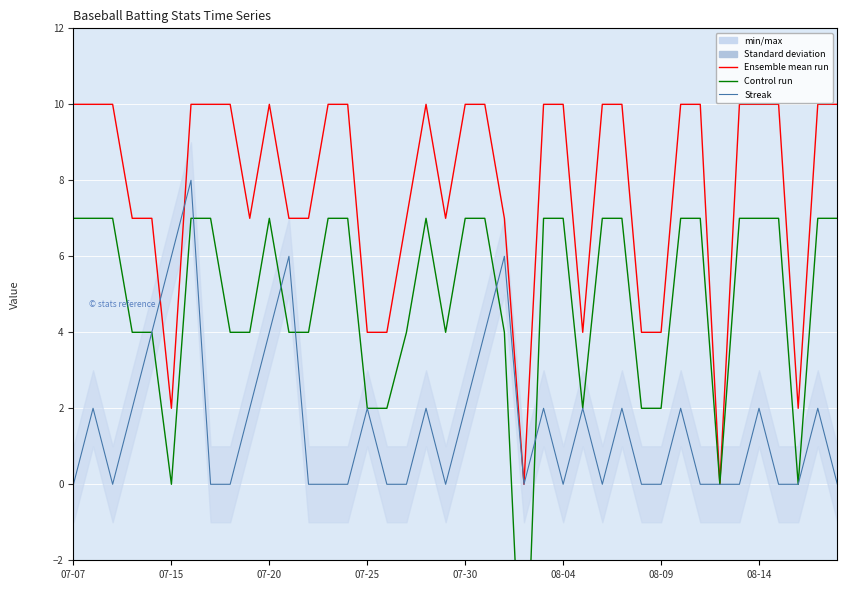

The value of Batting Average1 (×1000−320) at 08-14 is 15. True or false?

False